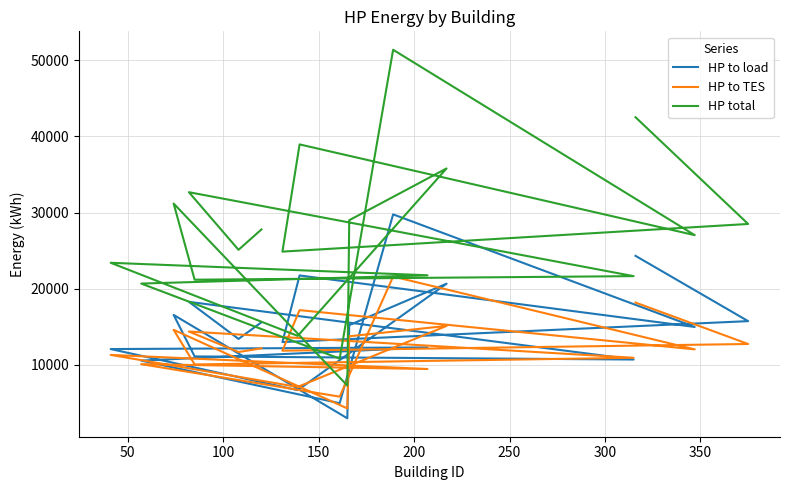

At how many categories does at least one series exceed 17012?

17